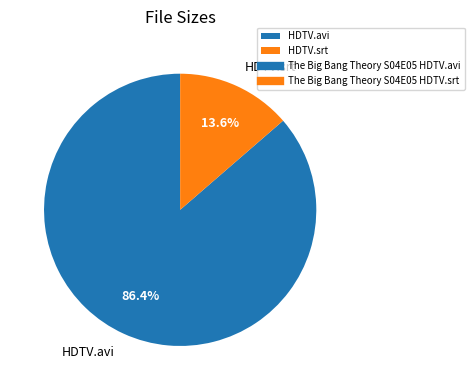

Which has a higher value, HDTV.srt or HDTV.avi?

HDTV.avi